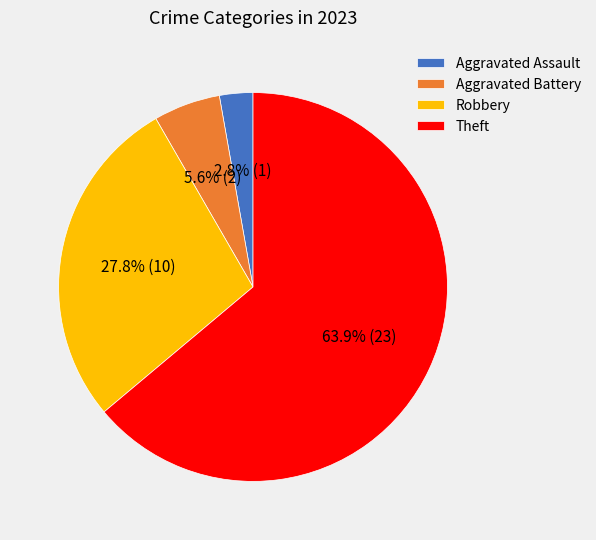

How many slices are in this pie chart?

4